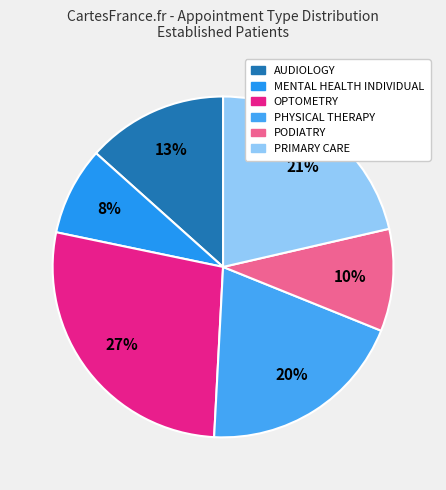

To the nearest percent, what percentage of the pie is PRIMARY CARE?

21%